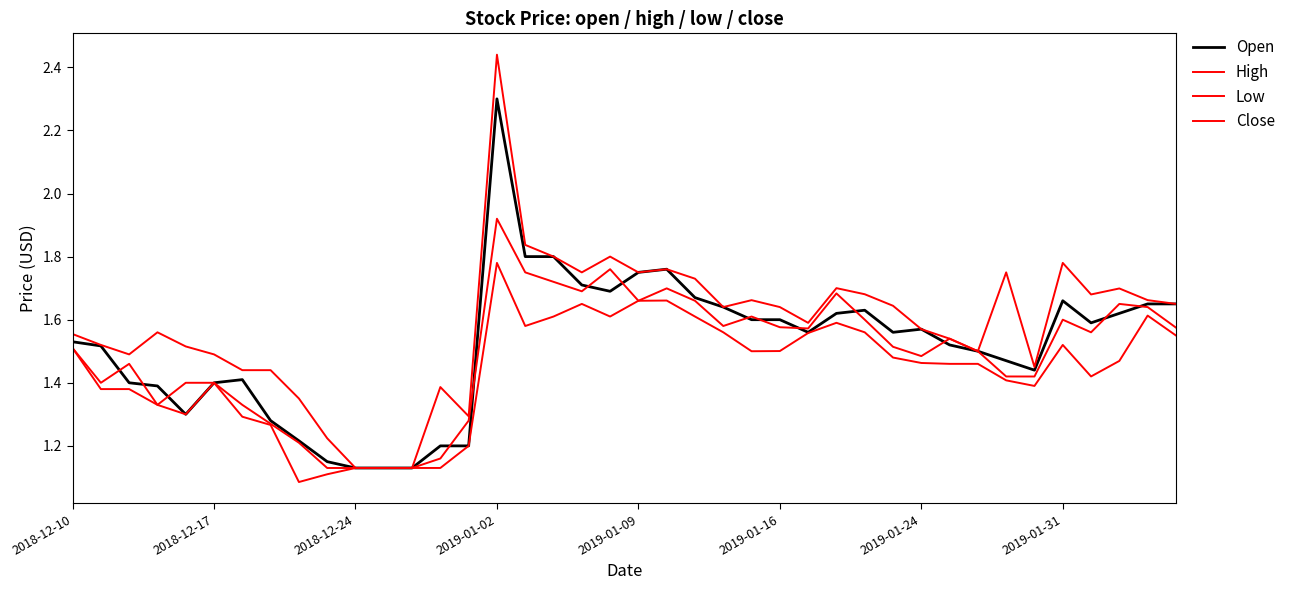

List the series in order of their peak value, highest first.

High, Open, Close, Low